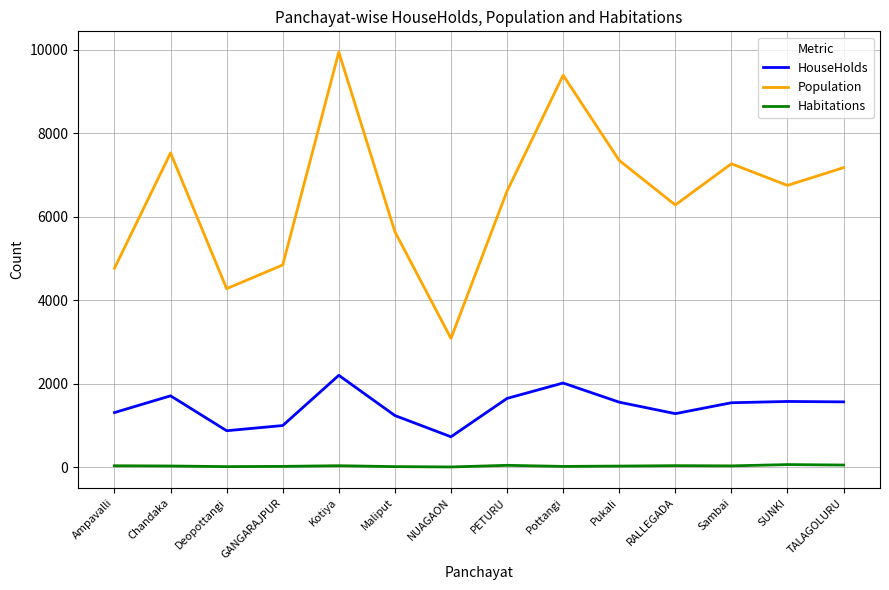

At which category does Population reach its first local peak?

Chandaka